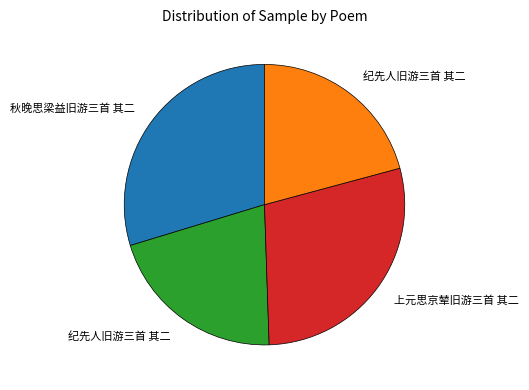

Is there a majority slice in this chart?

No